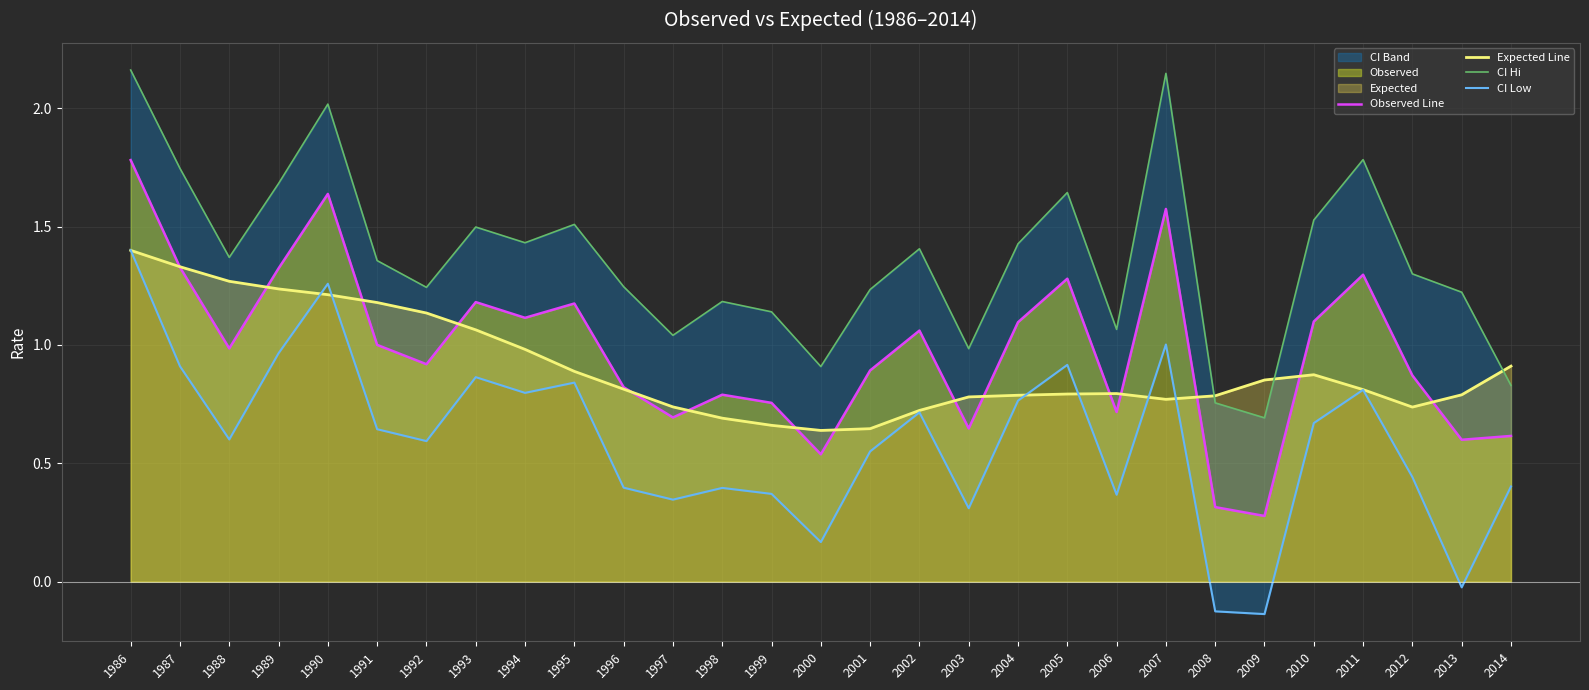

Reading right to left, transcribe all the data shown in this chart.

Observed Line: 2014=0.6	2013=0.6	2012=0.9	2011=1.3	2010=1.1	2009=0.3	2008=0.3	2007=1.6	2006=0.7	2005=1.3	2004=1.1	2003=0.6	2002=1.1	2001=0.9	2000=0.5	1999=0.8	1998=0.8	1997=0.7	1996=0.8	1995=1.2	1994=1.1	1993=1.2	1992=0.9	1991=1.0	1990=1.6	1989=1.3	1988=1.0	1987=1.3	1986=1.8
Expected Line: 2014=0.9	2013=0.8	2012=0.7	2011=0.8	2010=0.9	2009=0.9	2008=0.8	2007=0.8	2006=0.8	2005=0.8	2004=0.8	2003=0.8	2002=0.7	2001=0.6	2000=0.6	1999=0.7	1998=0.7	1997=0.7	1996=0.8	1995=0.9	1994=1.0	1993=1.1	1992=1.1	1991=1.2	1990=1.2	1989=1.2	1988=1.3	1987=1.3	1986=1.4
CI Hi: 2014=0.8	2013=1.2	2012=1.3	2011=1.8	2010=1.5	2009=0.7	2008=0.8	2007=2.1	2006=1.1	2005=1.6	2004=1.4	2003=1.0	2002=1.4	2001=1.2	2000=0.9	1999=1.1	1998=1.2	1997=1.0	1996=1.2	1995=1.5	1994=1.4	1993=1.5	1992=1.2	1991=1.4	1990=2.0	1989=1.7	1988=1.4	1987=1.7	1986=2.2
CI Low: 2014=0.4	2013=-0.0	2012=0.4	2011=0.8	2010=0.7	2009=-0.1	2008=-0.1	2007=1.0	2006=0.4	2005=0.9	2004=0.8	2003=0.3	2002=0.7	2001=0.6	2000=0.2	1999=0.4	1998=0.4	1997=0.3	1996=0.4	1995=0.8	1994=0.8	1993=0.9	1992=0.6	1991=0.6	1990=1.3	1989=1.0	1988=0.6	1987=0.9	1986=1.4